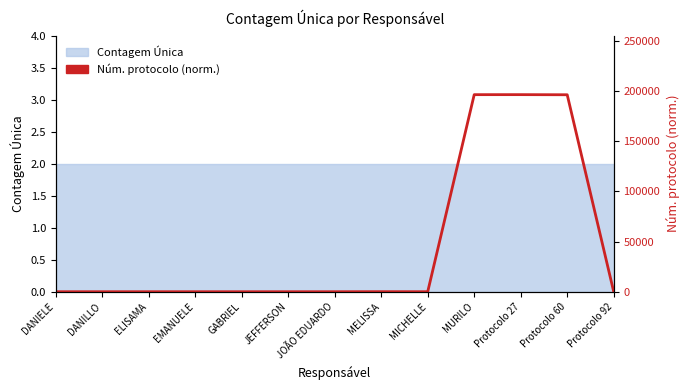

Which category has the highest value across all series?

Protocolo 27